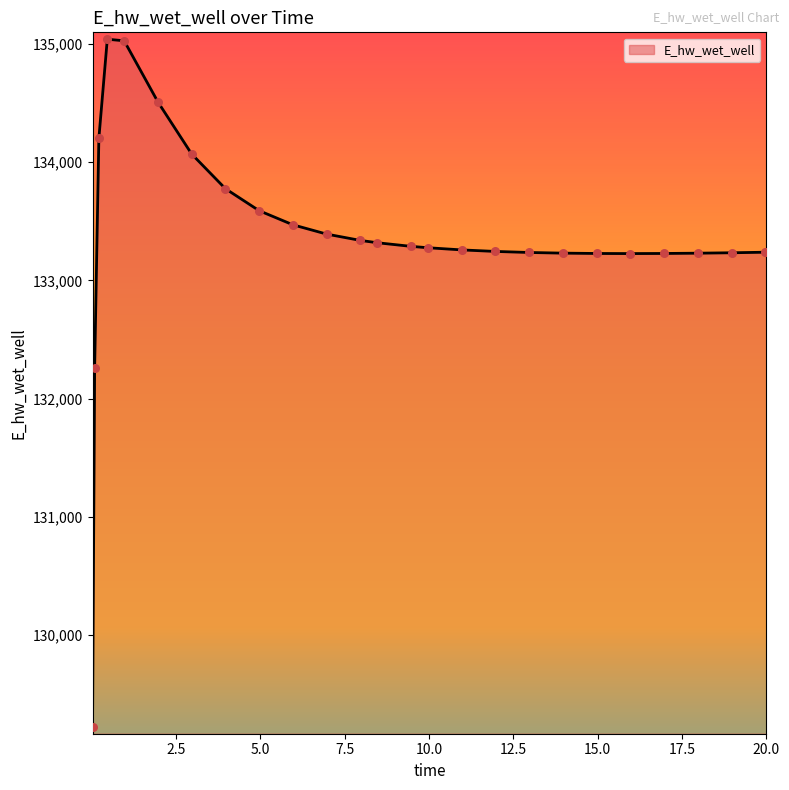

Does the chart have visible grid lines?

No